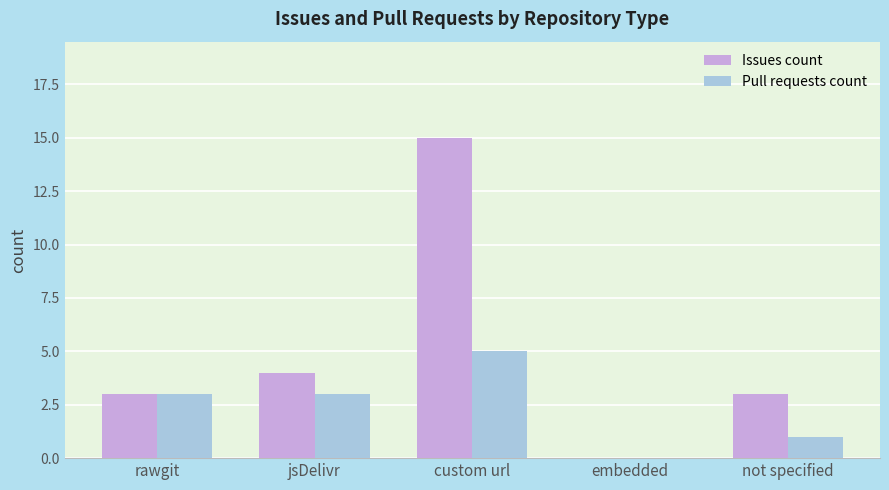

What is the sum of the Pull requests count values at jsDelivr and embedded?

3